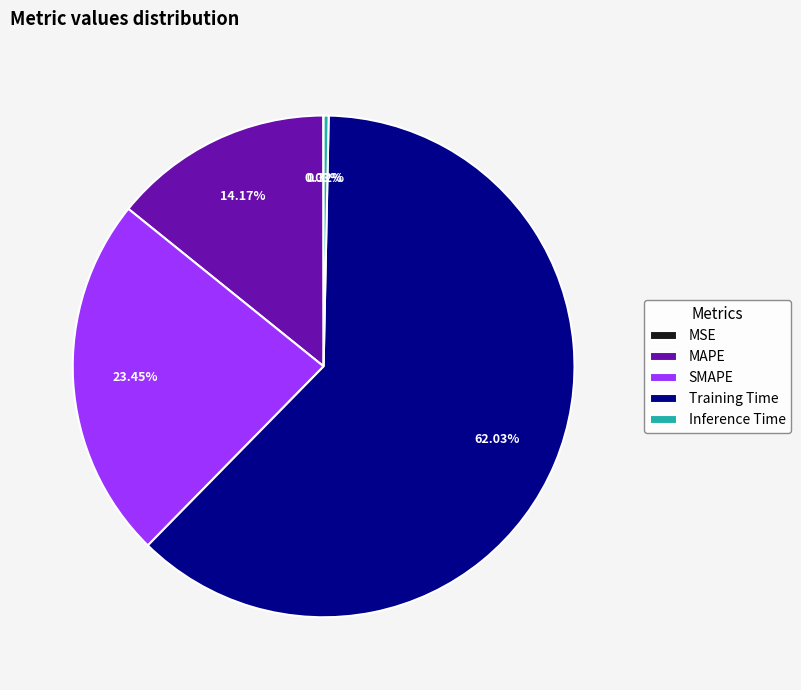

Is it true that MAPE is 14% of the pie?

True